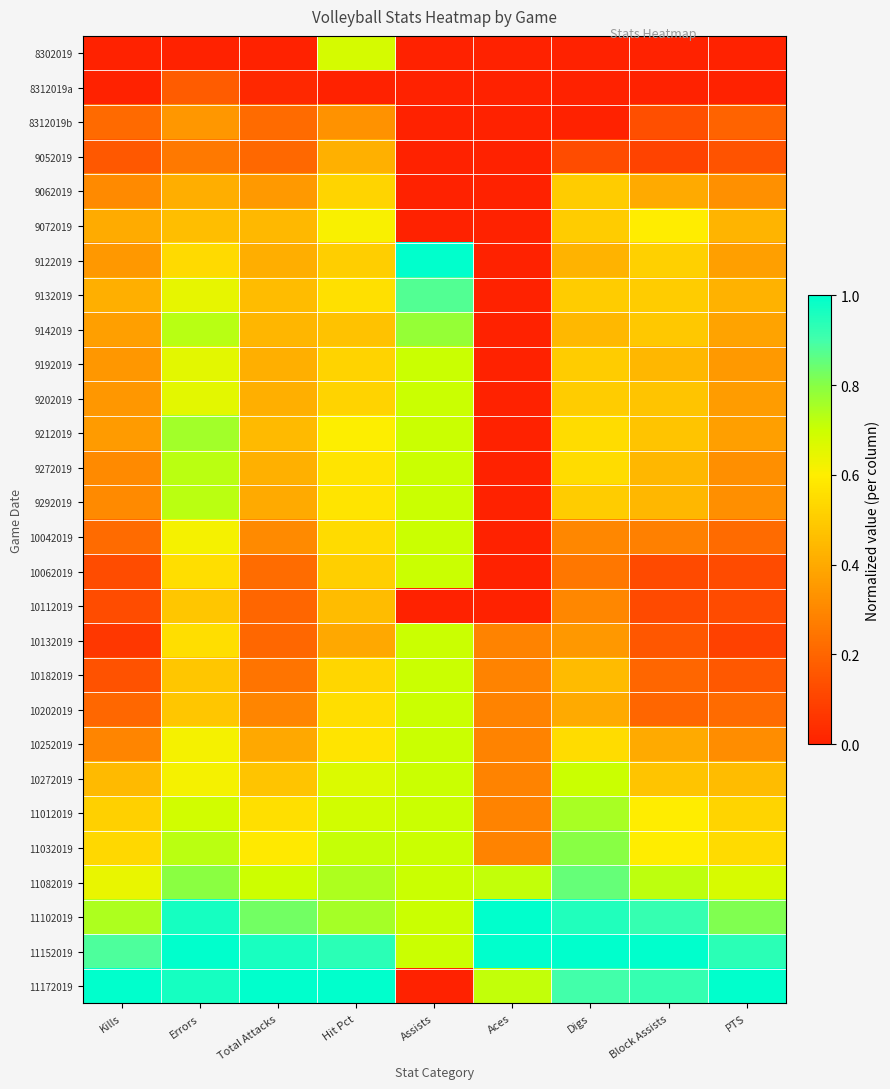

Reading right to left, transcribe all the data shown in this chart.

8302019: PTS=0.0	Block Assists=0.0	Digs=0.0	Aces=0.0	Assists=0.0	Hit Pct=0.7	Total Attacks=0.0	Errors=0.0	Kills=0.0
8312019a: PTS=0.0	Block Assists=0.0	Digs=0.0	Aces=0.0	Assists=0.0	Hit Pct=0.0	Total Attacks=0.0	Errors=0.2	Kills=0.0
8312019b: PTS=0.2	Block Assists=0.1	Digs=0.0	Aces=0.0	Assists=0.0	Hit Pct=0.3	Total Attacks=0.2	Errors=0.3	Kills=0.2
9052019: PTS=0.1	Block Assists=0.1	Digs=0.1	Aces=0.0	Assists=0.0	Hit Pct=0.4	Total Attacks=0.2	Errors=0.3	Kills=0.2
9062019: PTS=0.3	Block Assists=0.4	Digs=0.5	Aces=0.0	Assists=0.0	Hit Pct=0.5	Total Attacks=0.4	Errors=0.4	Kills=0.3
9072019: PTS=0.4	Block Assists=0.6	Digs=0.5	Aces=0.0	Assists=0.0	Hit Pct=0.6	Total Attacks=0.4	Errors=0.5	Kills=0.4
9122019: PTS=0.4	Block Assists=0.5	Digs=0.4	Aces=0.0	Assists=1.0	Hit Pct=0.5	Total Attacks=0.4	Errors=0.5	Kills=0.3
9132019: PTS=0.4	Block Assists=0.5	Digs=0.5	Aces=0.0	Assists=0.9	Hit Pct=0.6	Total Attacks=0.5	Errors=0.6	Kills=0.4
9142019: PTS=0.4	Block Assists=0.5	Digs=0.4	Aces=0.0	Assists=0.8	Hit Pct=0.5	Total Attacks=0.4	Errors=0.7	Kills=0.4
9192019: PTS=0.4	Block Assists=0.4	Digs=0.5	Aces=0.0	Assists=0.7	Hit Pct=0.5	Total Attacks=0.4	Errors=0.7	Kills=0.3
9202019: PTS=0.4	Block Assists=0.5	Digs=0.5	Aces=0.0	Assists=0.7	Hit Pct=0.5	Total Attacks=0.4	Errors=0.7	Kills=0.3
9212019: PTS=0.4	Block Assists=0.5	Digs=0.6	Aces=0.0	Assists=0.7	Hit Pct=0.6	Total Attacks=0.4	Errors=0.8	Kills=0.4
9272019: PTS=0.3	Block Assists=0.4	Digs=0.6	Aces=0.0	Assists=0.7	Hit Pct=0.6	Total Attacks=0.4	Errors=0.7	Kills=0.3
9292019: PTS=0.3	Block Assists=0.4	Digs=0.5	Aces=0.0	Assists=0.7	Hit Pct=0.6	Total Attacks=0.4	Errors=0.7	Kills=0.3
10042019: PTS=0.2	Block Assists=0.3	Digs=0.3	Aces=0.0	Assists=0.7	Hit Pct=0.5	Total Attacks=0.3	Errors=0.6	Kills=0.2
10062019: PTS=0.1	Block Assists=0.1	Digs=0.2	Aces=0.0	Assists=0.7	Hit Pct=0.5	Total Attacks=0.2	Errors=0.6	Kills=0.1
10112019: PTS=0.1	Block Assists=0.1	Digs=0.3	Aces=0.0	Assists=0.0	Hit Pct=0.5	Total Attacks=0.2	Errors=0.5	Kills=0.1
10132019: PTS=0.1	Block Assists=0.2	Digs=0.3	Aces=0.3	Assists=0.7	Hit Pct=0.4	Total Attacks=0.2	Errors=0.6	Kills=0.1
10182019: PTS=0.2	Block Assists=0.2	Digs=0.5	Aces=0.3	Assists=0.7	Hit Pct=0.5	Total Attacks=0.2	Errors=0.5	Kills=0.1
10202019: PTS=0.2	Block Assists=0.2	Digs=0.4	Aces=0.3	Assists=0.7	Hit Pct=0.6	Total Attacks=0.3	Errors=0.5	Kills=0.2
10252019: PTS=0.3	Block Assists=0.4	Digs=0.6	Aces=0.3	Assists=0.7	Hit Pct=0.6	Total Attacks=0.4	Errors=0.6	Kills=0.3
10272019: PTS=0.5	Block Assists=0.5	Digs=0.7	Aces=0.3	Assists=0.7	Hit Pct=0.7	Total Attacks=0.5	Errors=0.6	Kills=0.4
11012019: PTS=0.5	Block Assists=0.6	Digs=0.8	Aces=0.3	Assists=0.7	Hit Pct=0.7	Total Attacks=0.6	Errors=0.7	Kills=0.5
11032019: PTS=0.5	Block Assists=0.6	Digs=0.8	Aces=0.3	Assists=0.7	Hit Pct=0.7	Total Attacks=0.6	Errors=0.7	Kills=0.5
11082019: PTS=0.7	Block Assists=0.7	Digs=0.8	Aces=0.7	Assists=0.7	Hit Pct=0.7	Total Attacks=0.7	Errors=0.8	Kills=0.6
11102019: PTS=0.8	Block Assists=0.9	Digs=0.9	Aces=1.0	Assists=0.7	Hit Pct=0.8	Total Attacks=0.8	Errors=1.0	Kills=0.7
11152019: PTS=0.9	Block Assists=1.0	Digs=1.0	Aces=1.0	Assists=0.7	Hit Pct=0.9	Total Attacks=1.0	Errors=1.0	Kills=0.9
11172019: PTS=1.0	Block Assists=0.9	Digs=0.9	Aces=0.7	Assists=0.0	Hit Pct=1.0	Total Attacks=1.0	Errors=1.0	Kills=1.0